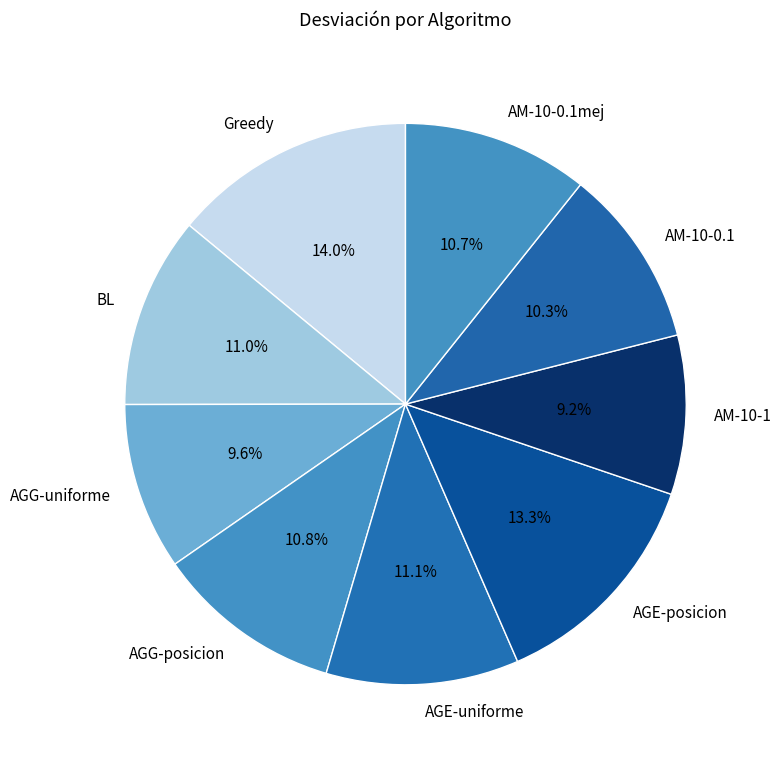

Is the sum of AM-10-0.1 and AGG-posicion greater than half?

No